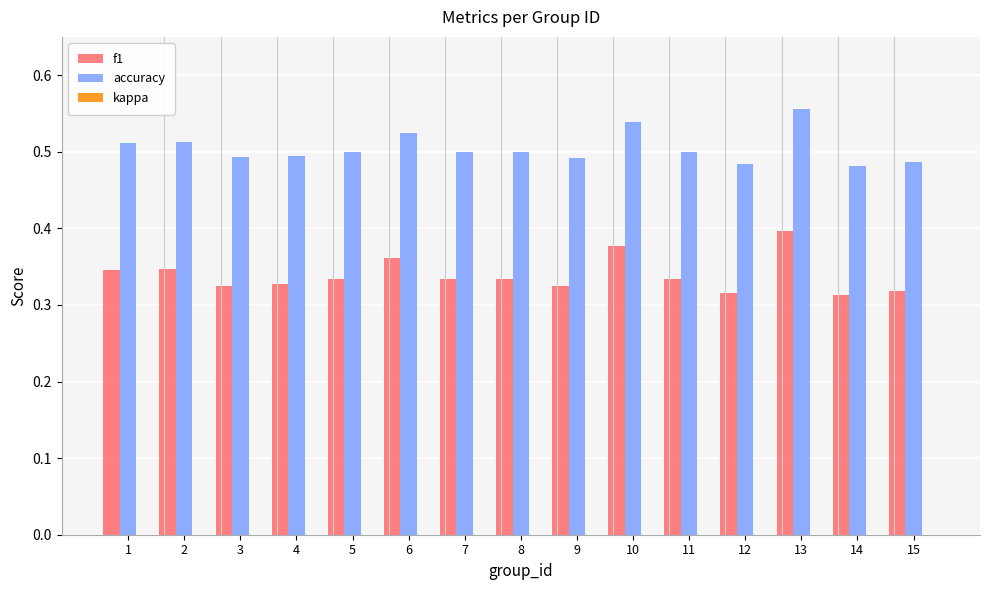

At which category is the sum across all series the highest?

13